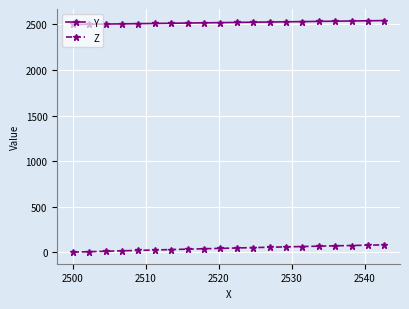

What is the highest value of the Z series?

80.1